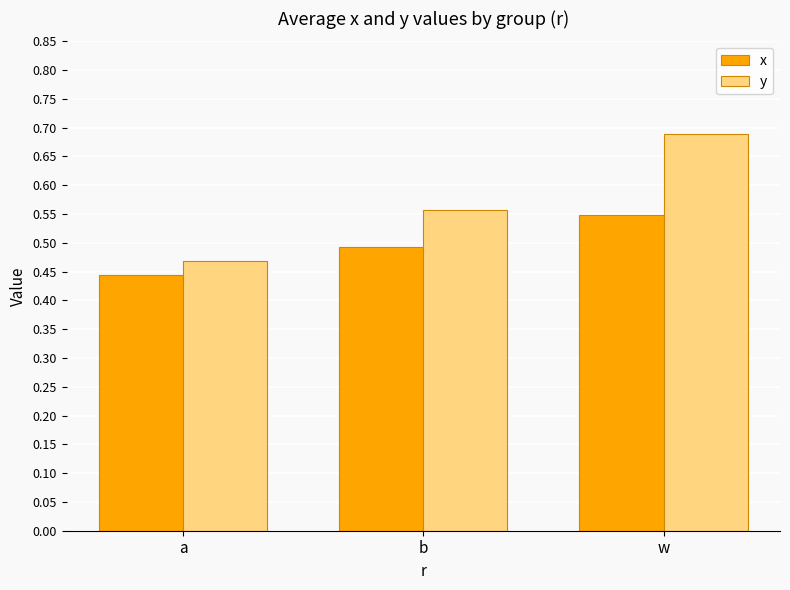

Is it true that x equals 0.5 at w?

True